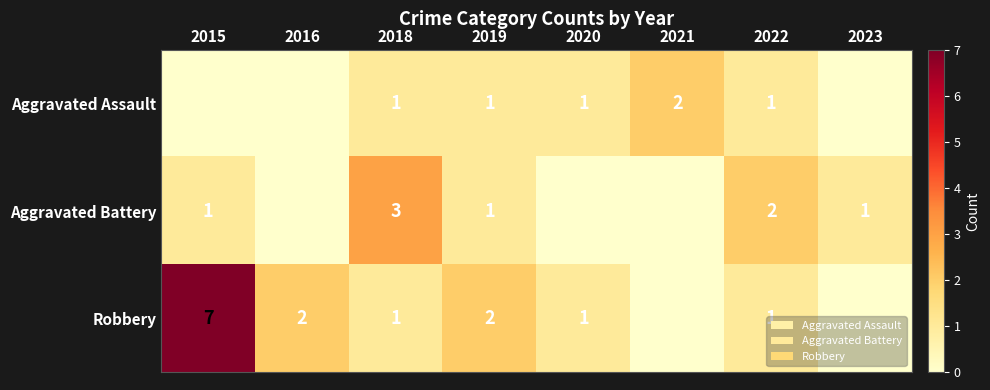

The Aggravated Battery series shows 4 at 2022. True or false?

False